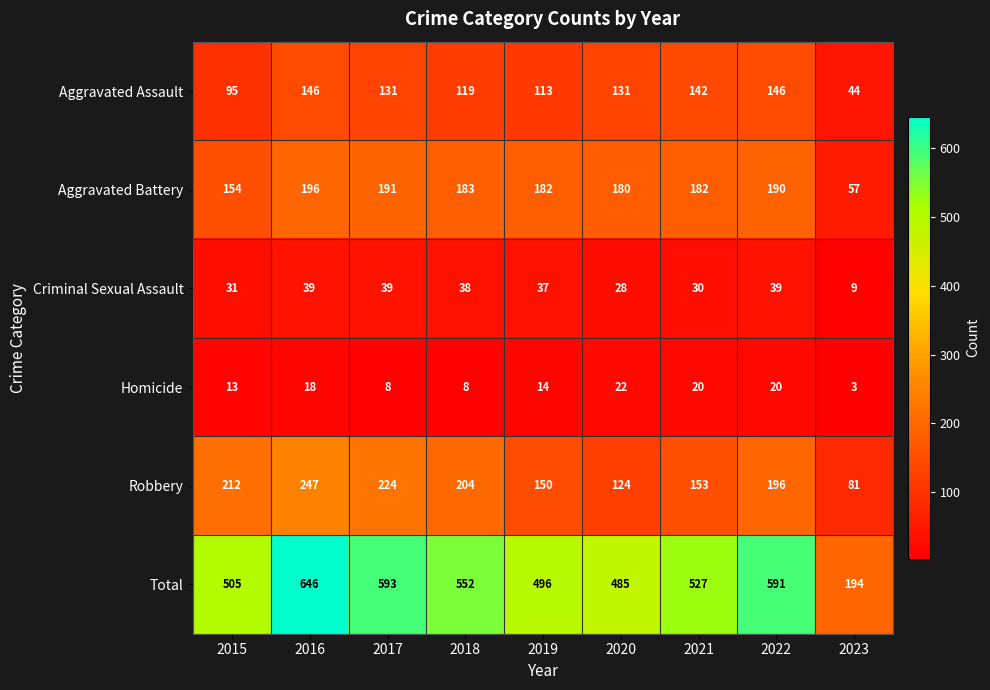

Rank the series by their maximum value, from highest to lowest.

Total, Robbery, Aggravated Battery, Aggravated Assault, Criminal Sexual Assault, Homicide